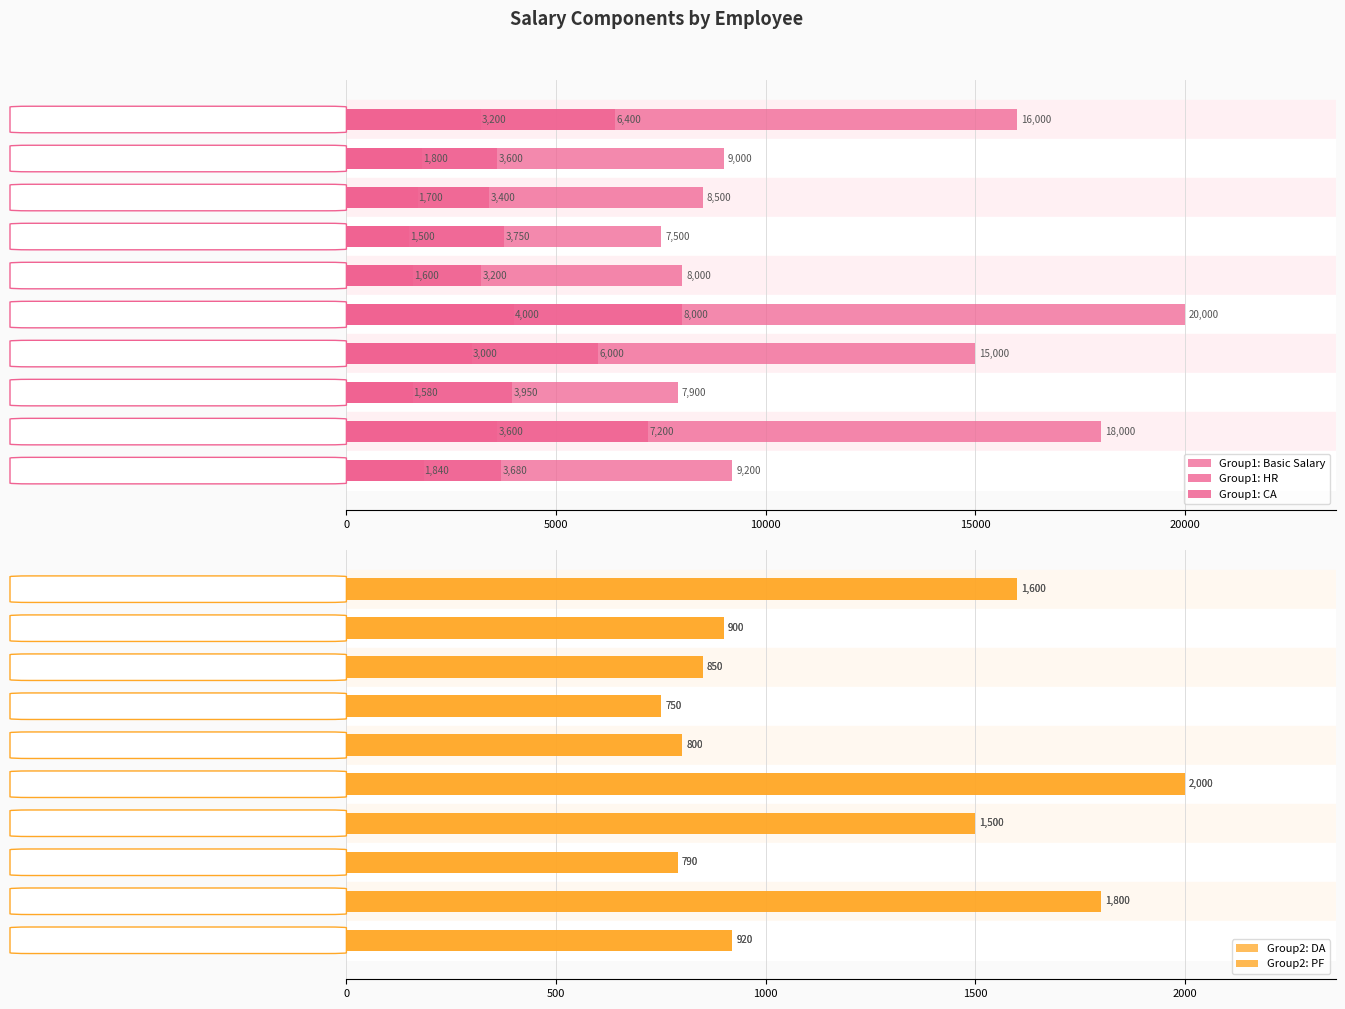

How many data points does each series have?

10